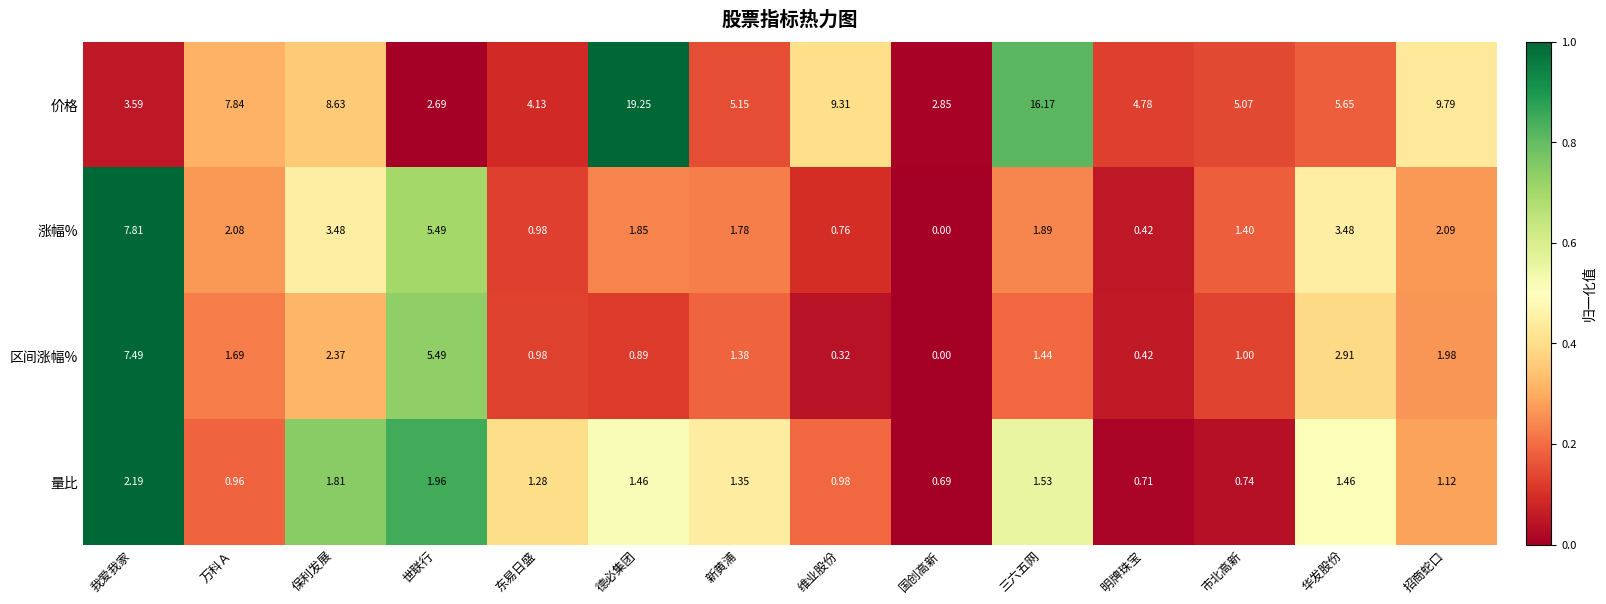

Which category has the lowest value across all series?

国创高新